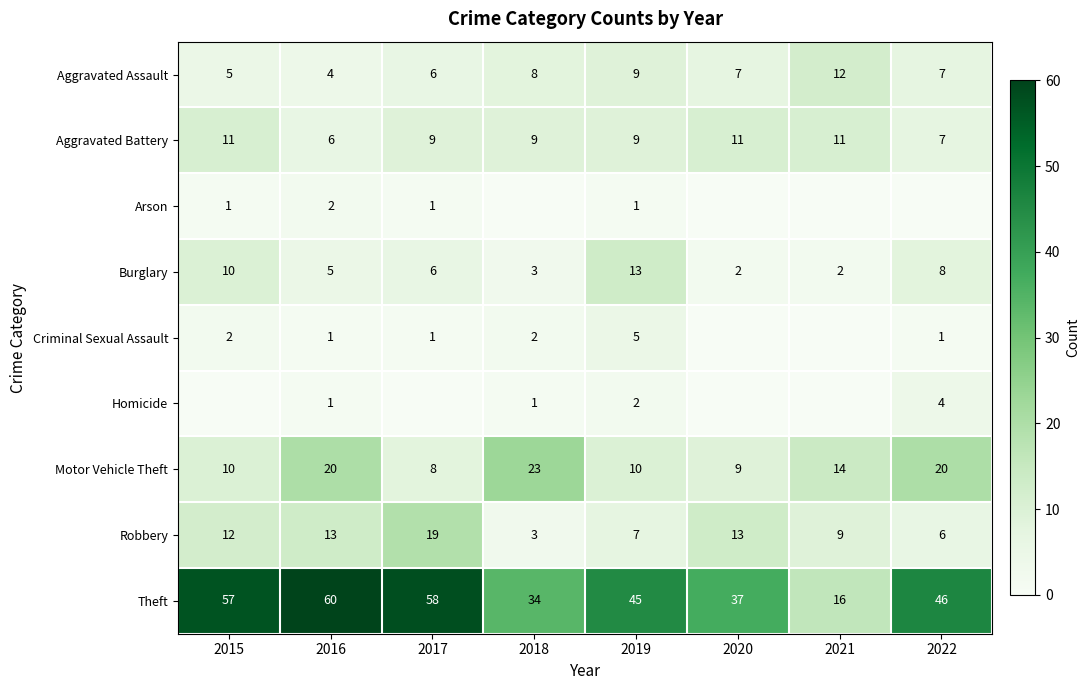

Is it true that Homicide equals 1 at 2016?

False